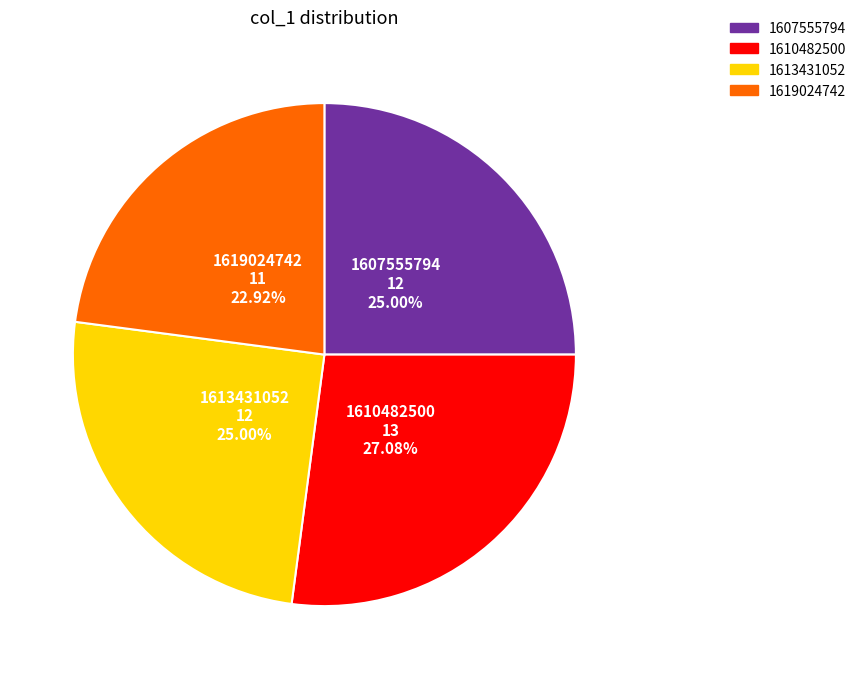

Does any single category account for the majority?

No